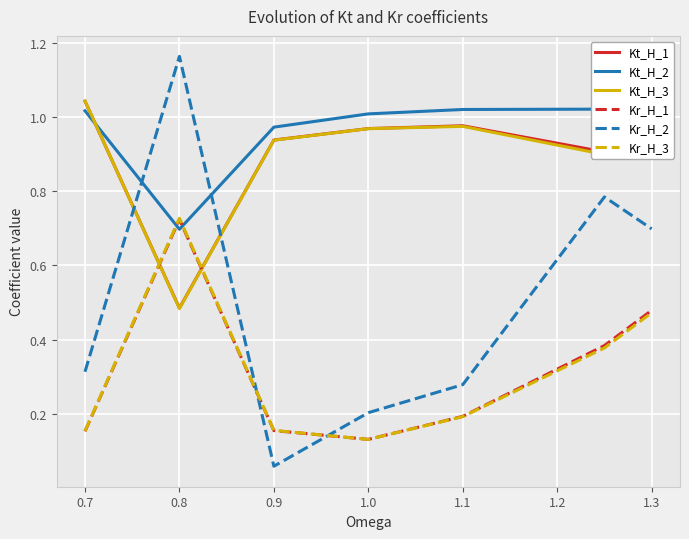

Is the value of Kr_H_3 at 0.9 greater than the value of Kt_H_3 at 1.1?

No